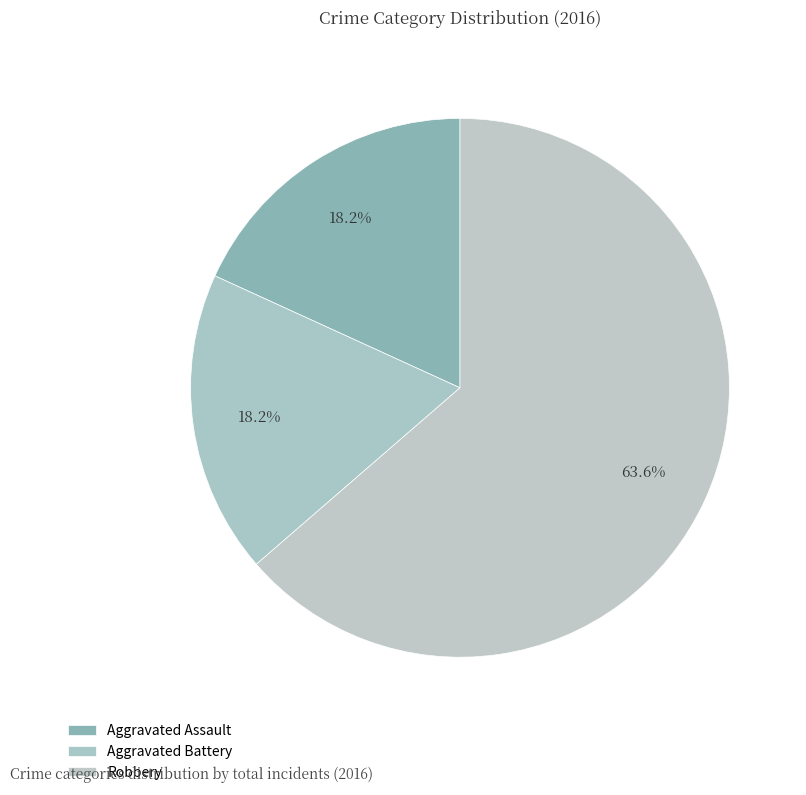

What is the smallest slice in the pie chart?

Aggravated Assault